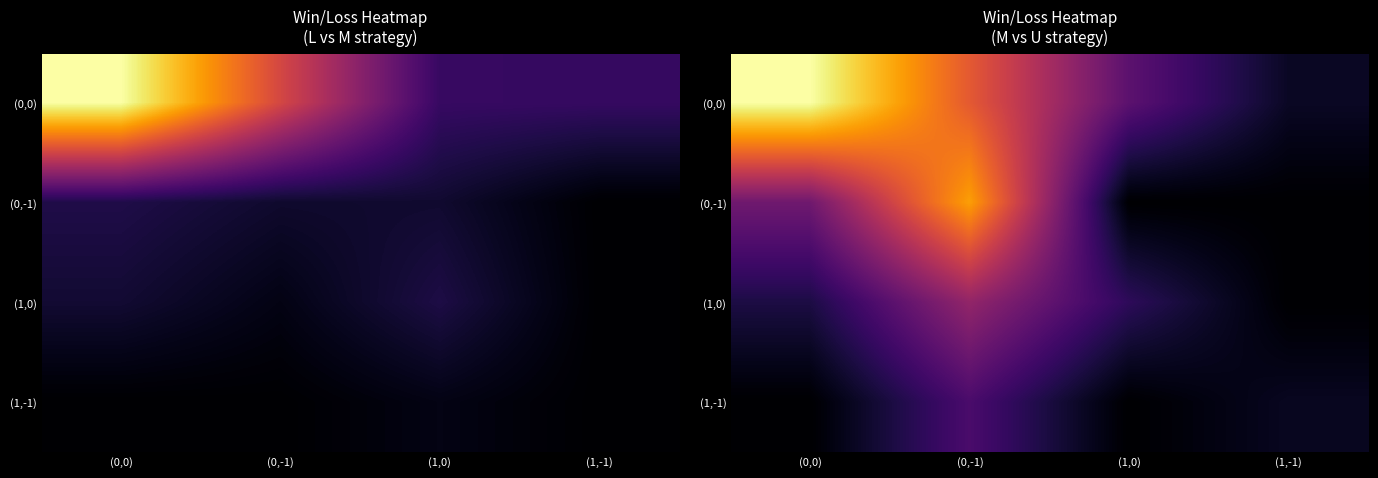

Which category has the lowest value across all series?

(1,0)